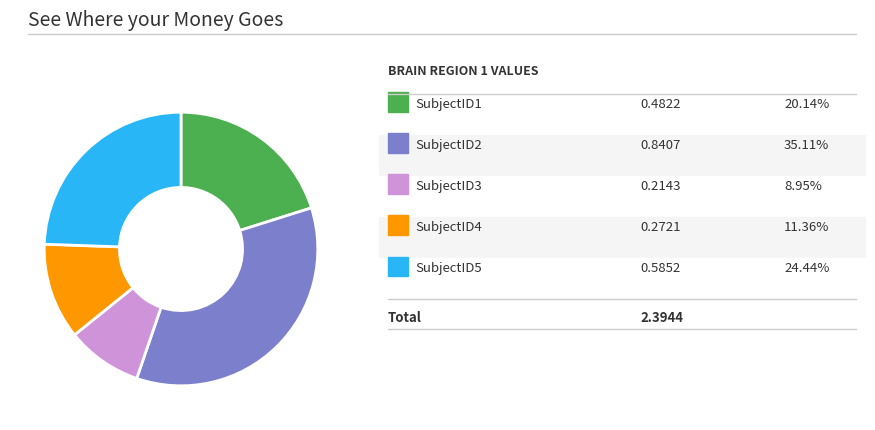

Is there any slice that represents more than half of the pie?

No